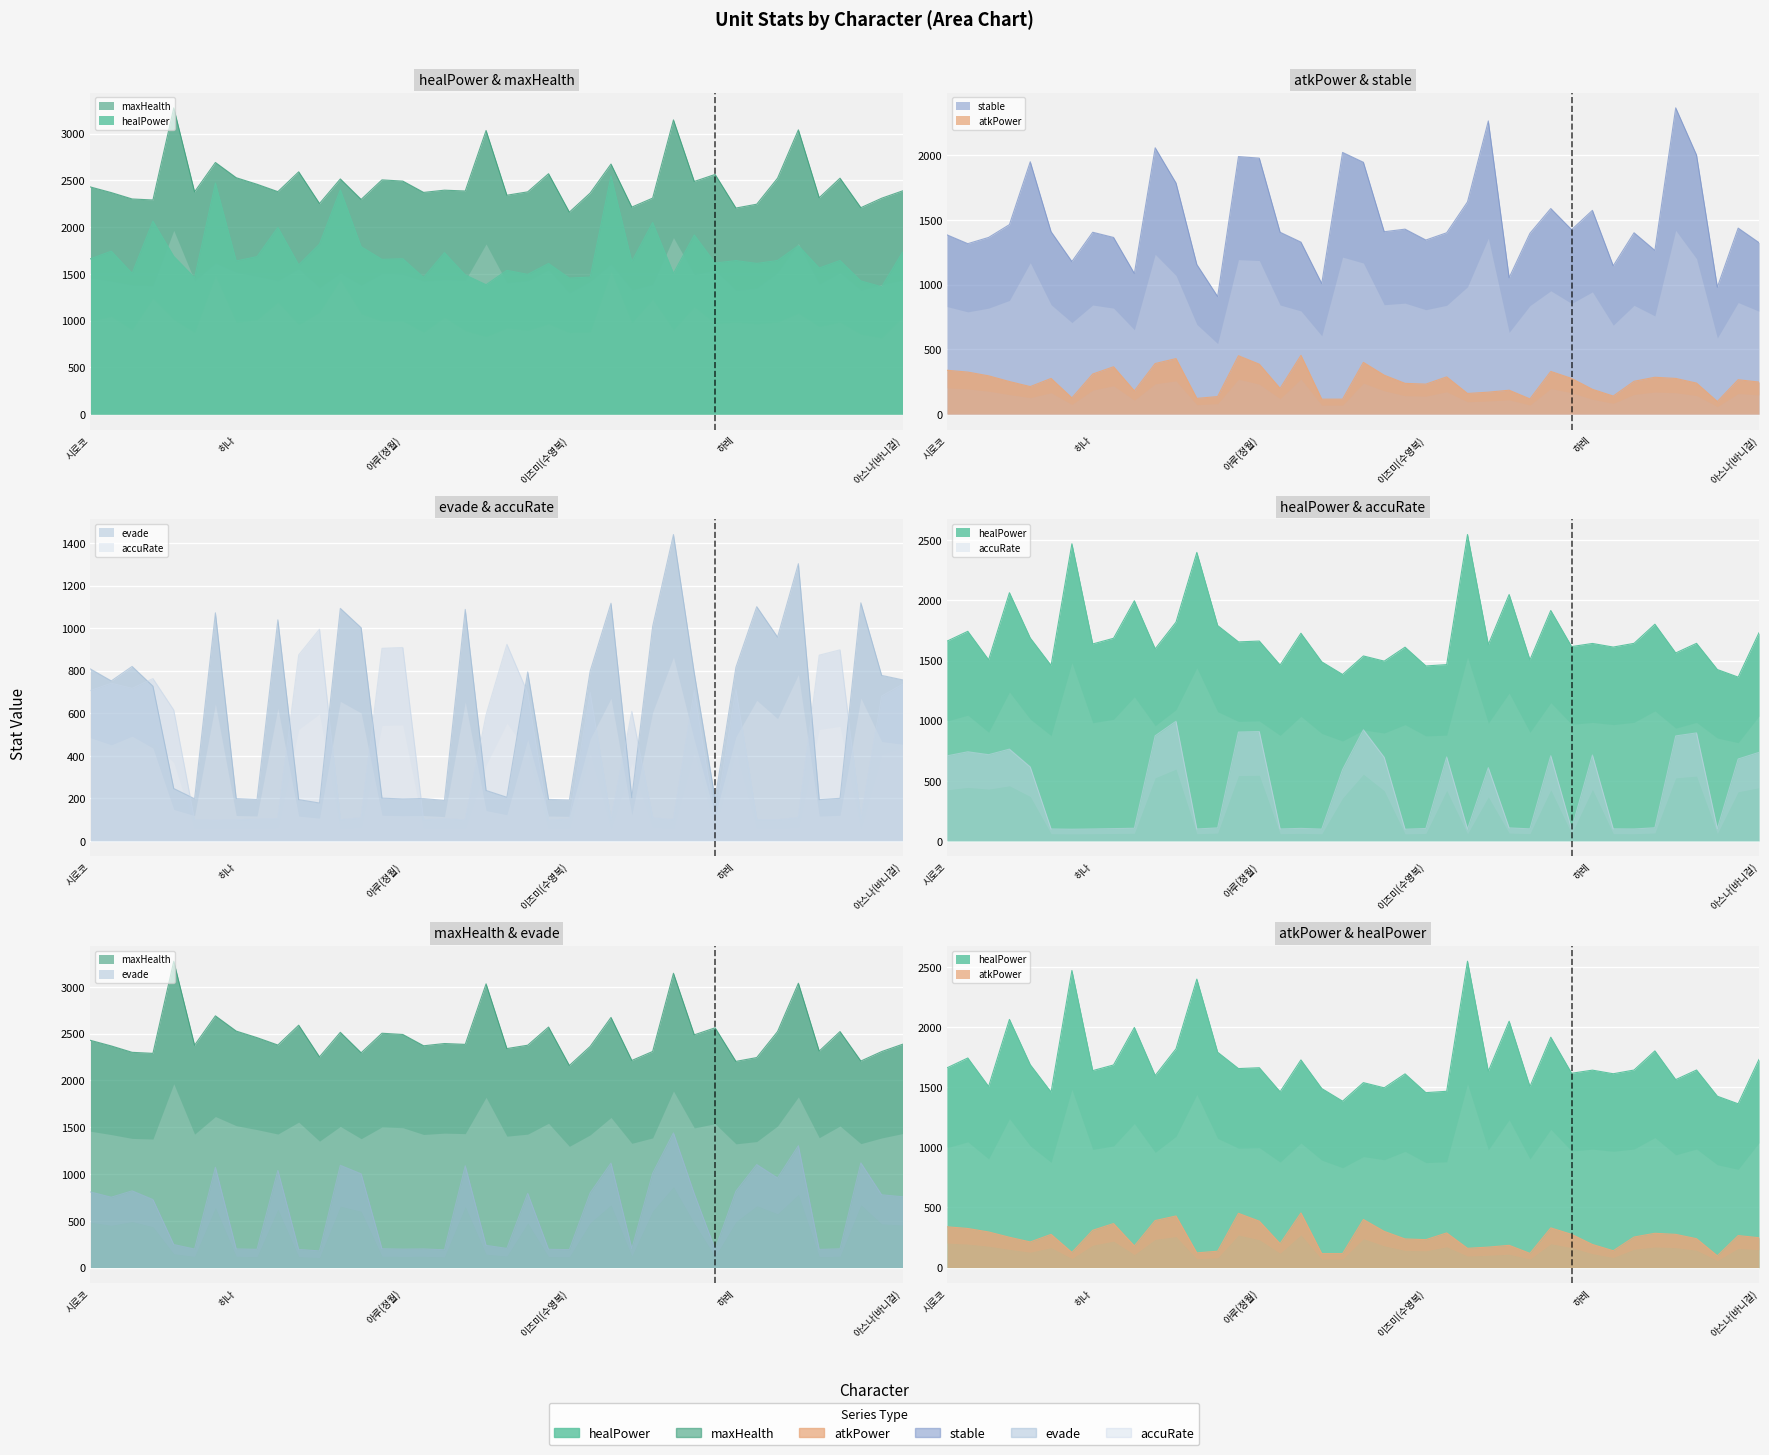

At how many categories does at least one series exceed 2365?

26